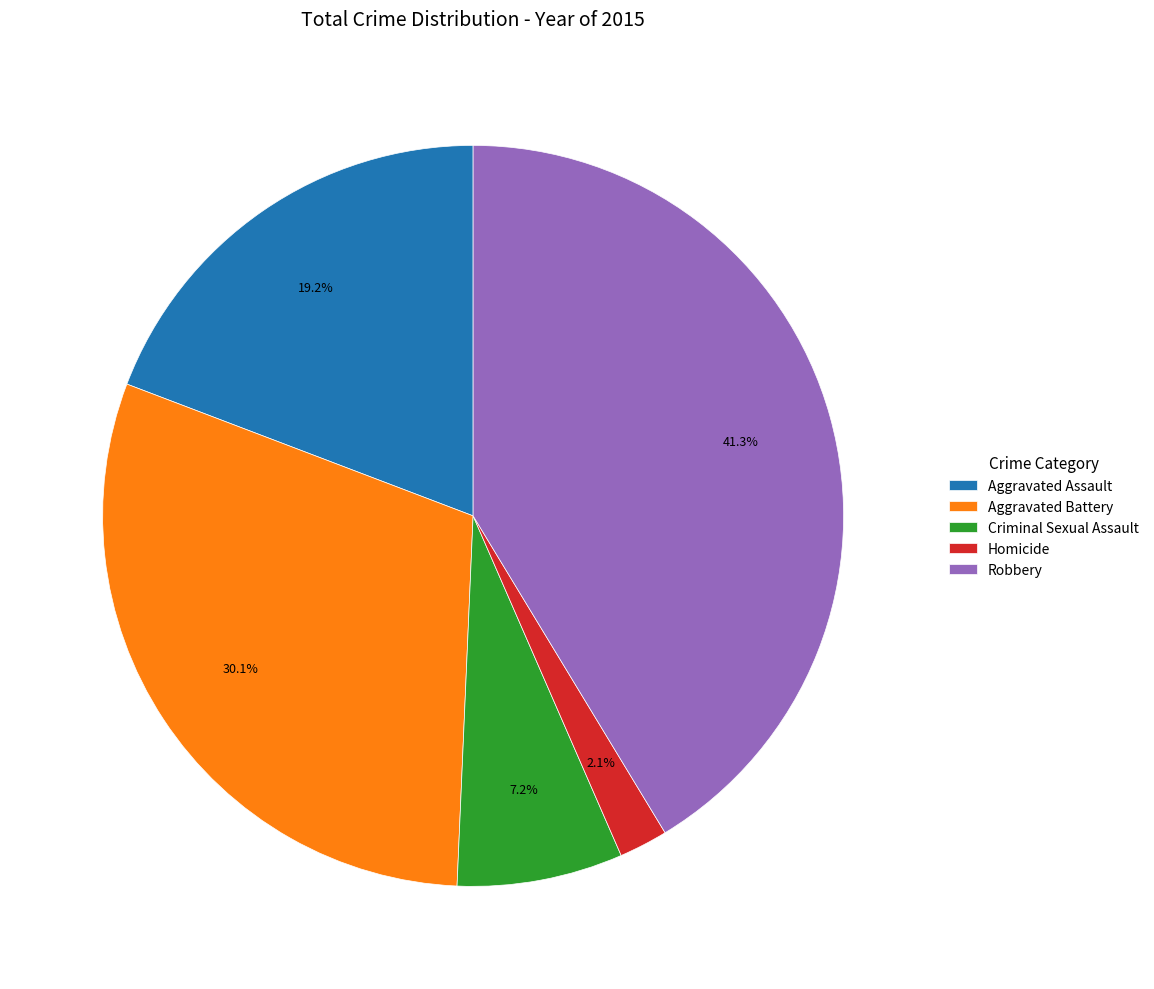

To the nearest percent, what is the difference between the Homicide and Robbery slice percentages?

39%